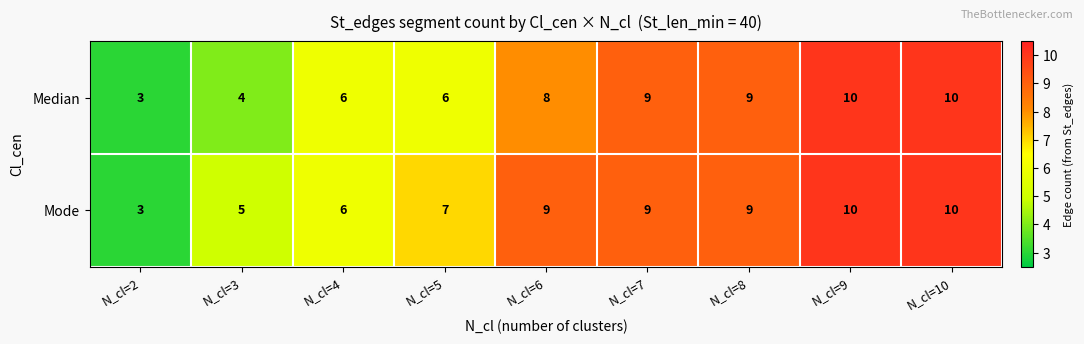

What value does the Mode series have at N_cl=6?

9